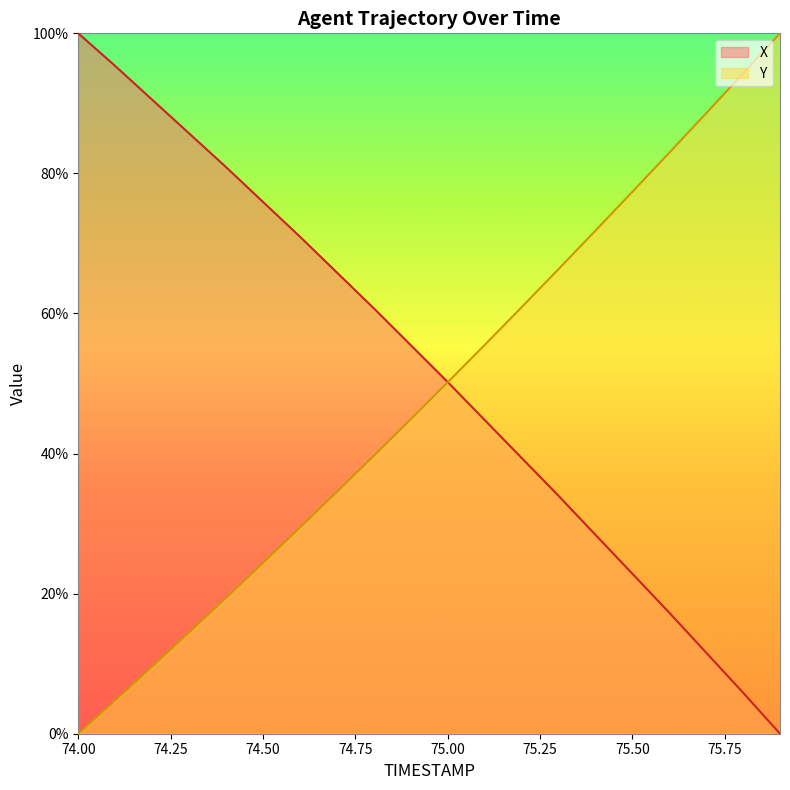

At which label does X first exceed 55?

74.00